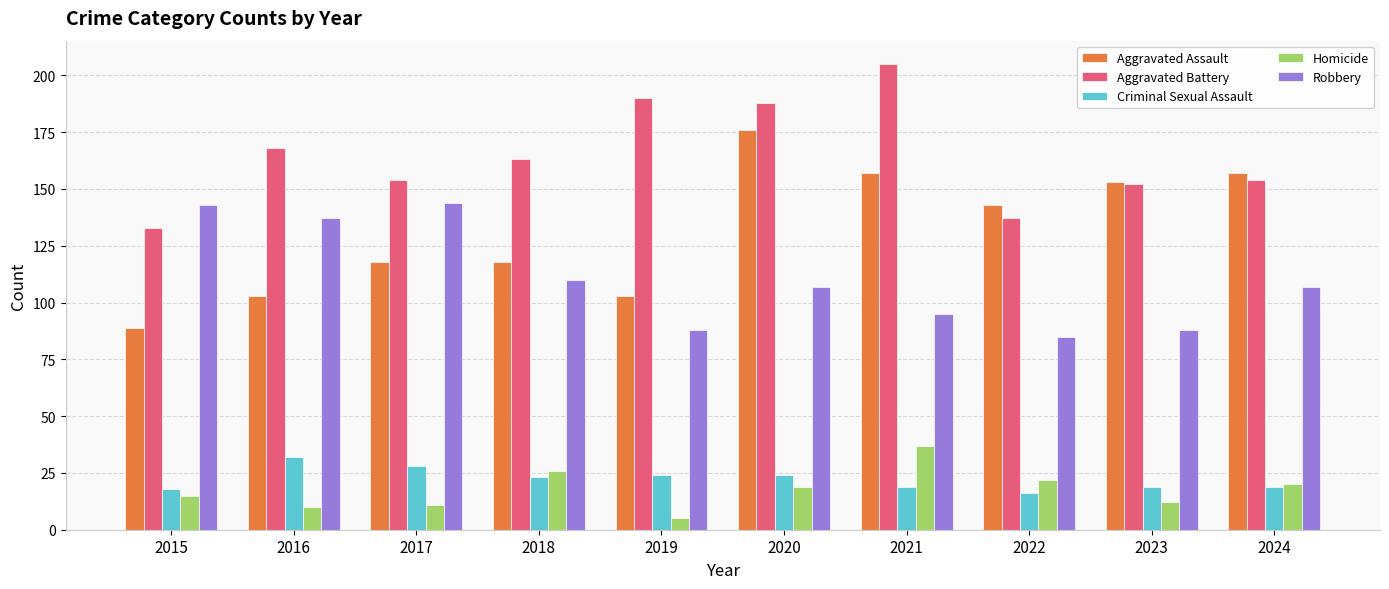

Reading right to left, extract all data points from this chart.

Aggravated Assault: 157	153	143	157	176	103	118	118	103	89
Aggravated Battery: 154	152	137	205	188	190	163	154	168	133
Criminal Sexual Assault: 19	19	16	19	24	24	23	28	32	18
Homicide: 20	12	22	37	19	5	26	11	10	15
Robbery: 107	88	85	95	107	88	110	144	137	143